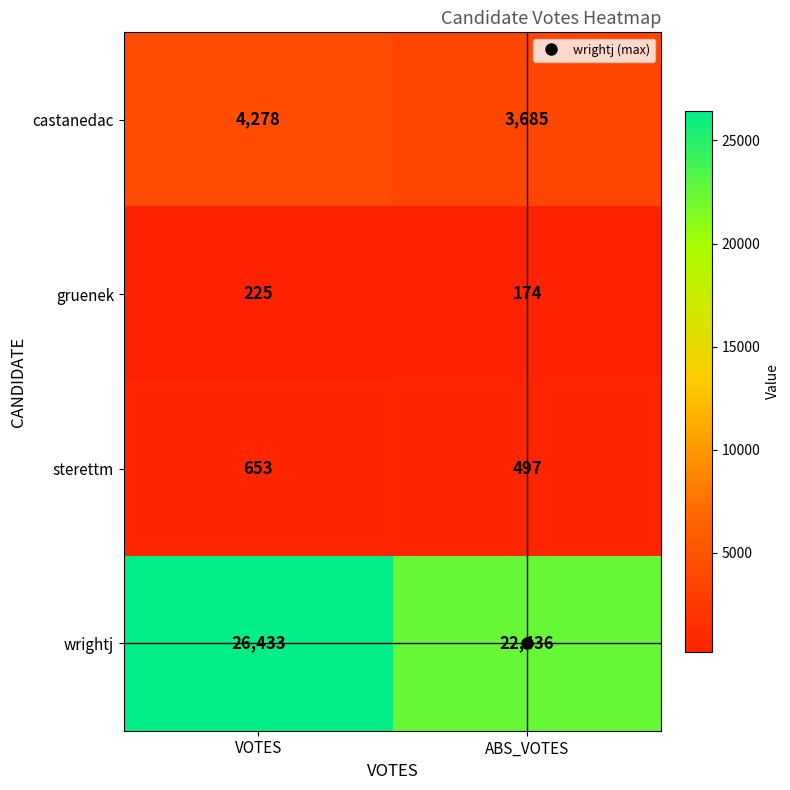

Which series has the largest total across all categories?

wrightj